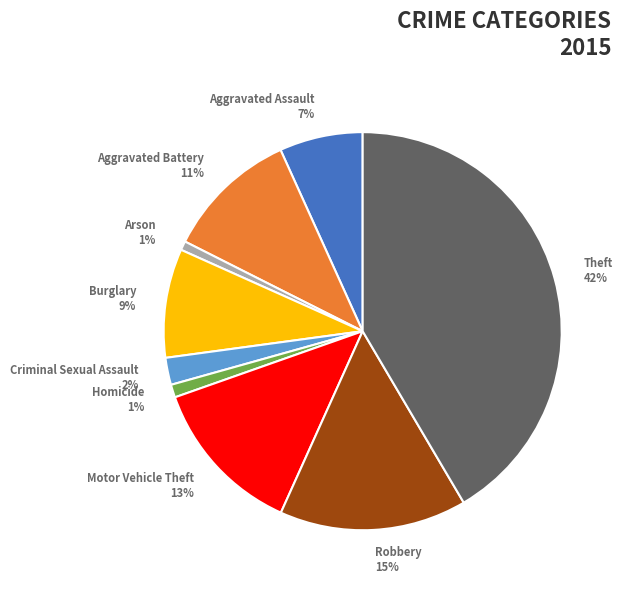

To the nearest percent, what is the difference between the largest and smallest slice percentages?

41%